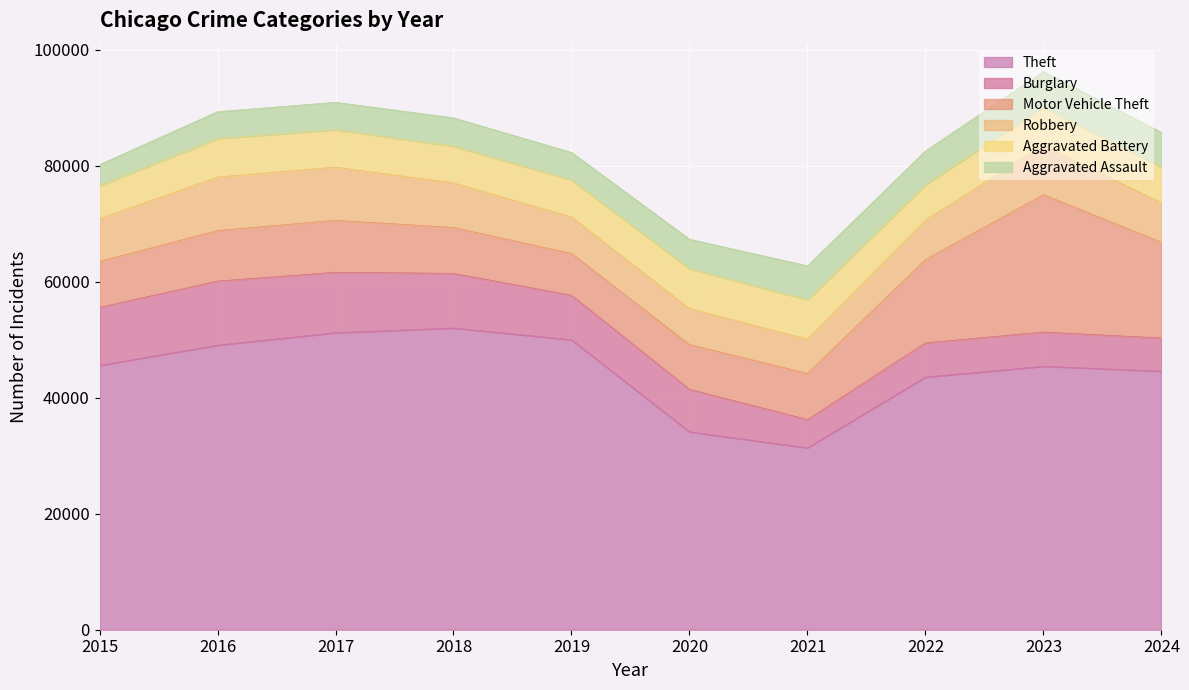

True or false: Theft has more than 2 points higher than both neighbors.

False